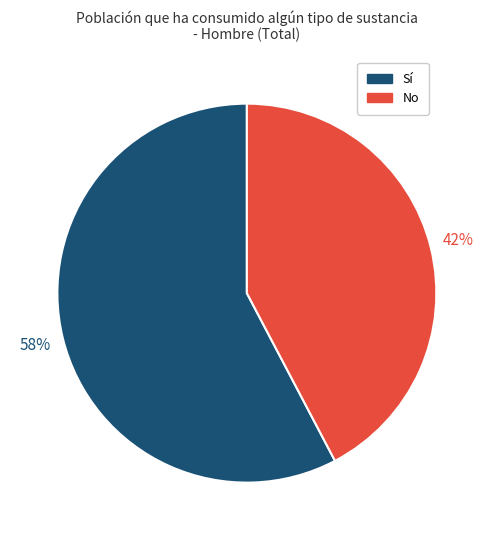

Which slice represents more than half of the pie?

Sí